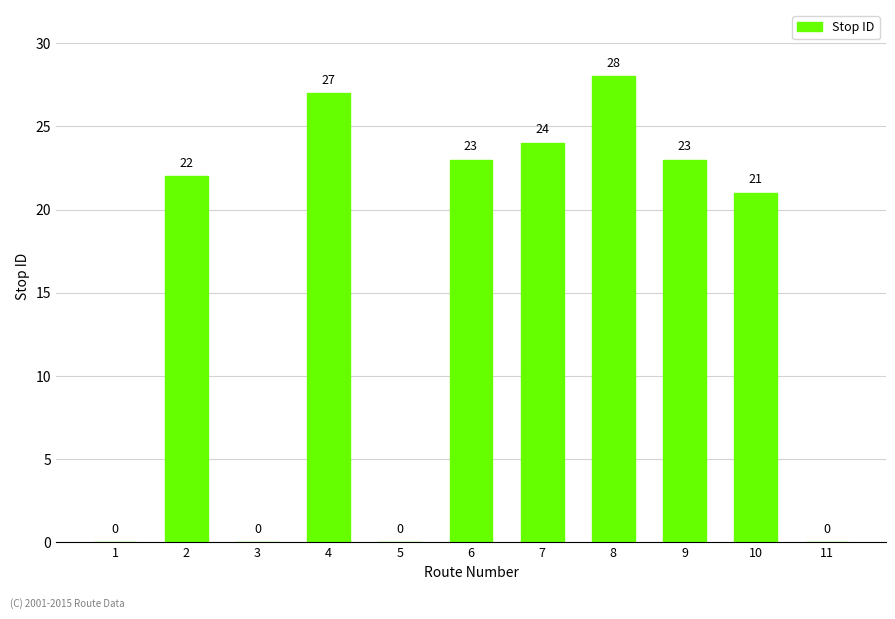

Which label corresponds to the largest value in the chart?

8